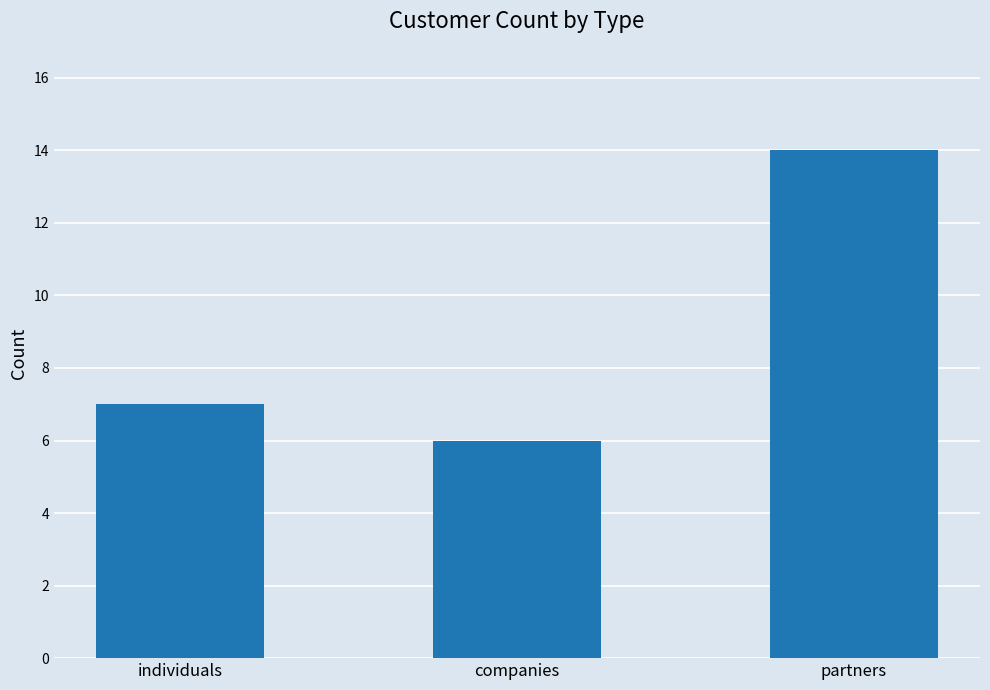

Reading left to right, extract all data points from this chart.

individuals=7	companies=6	partners=14